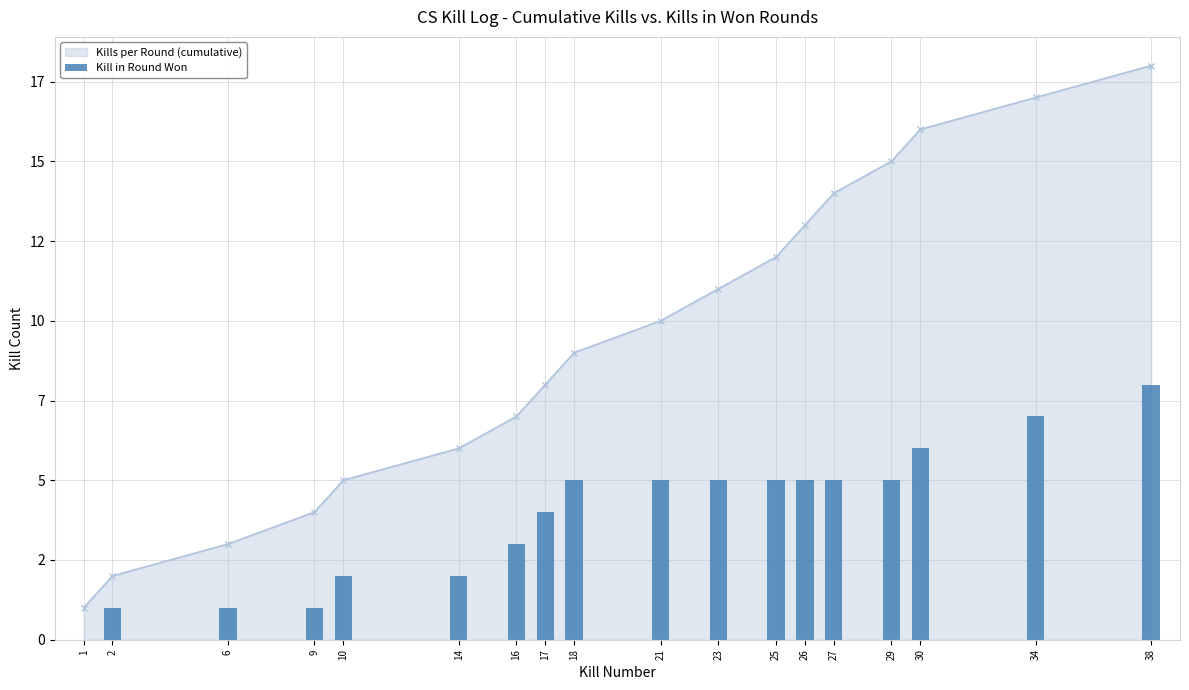

Read the value at 29.

5